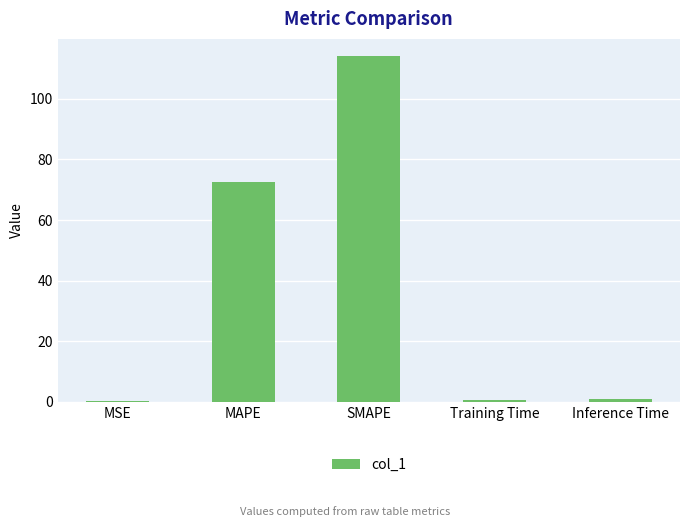

Is it true that the value at MAPE is 26.1?

False